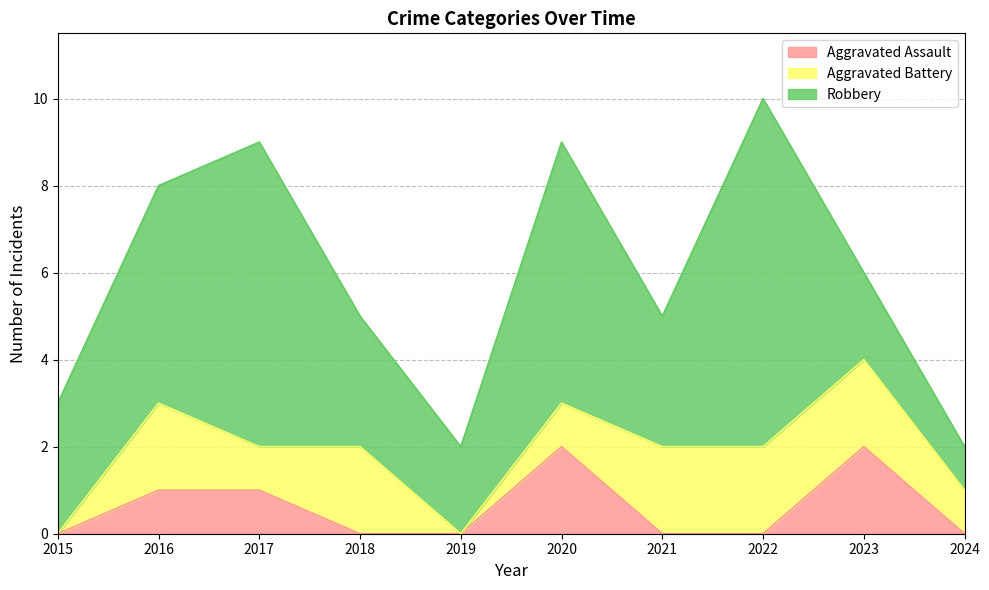

What is the sum of all Robbery values?

40